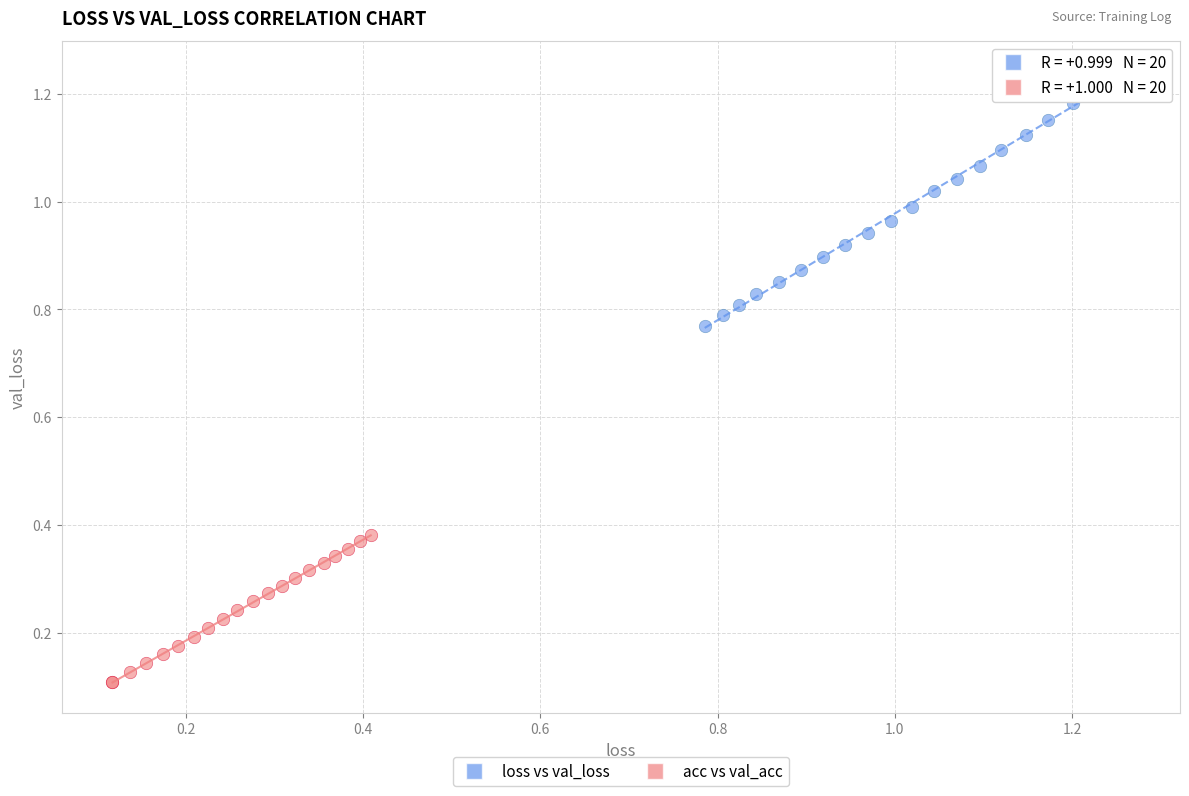

What are all the series names shown in the legend?

loss vs val_loss, acc vs val_acc